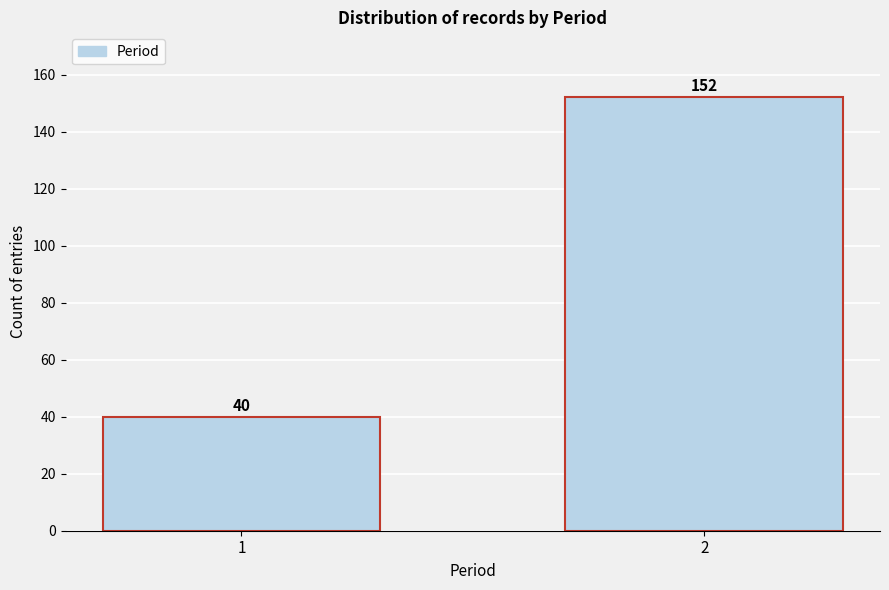

Reading left to right, list all the values displayed in this chart.

40	152